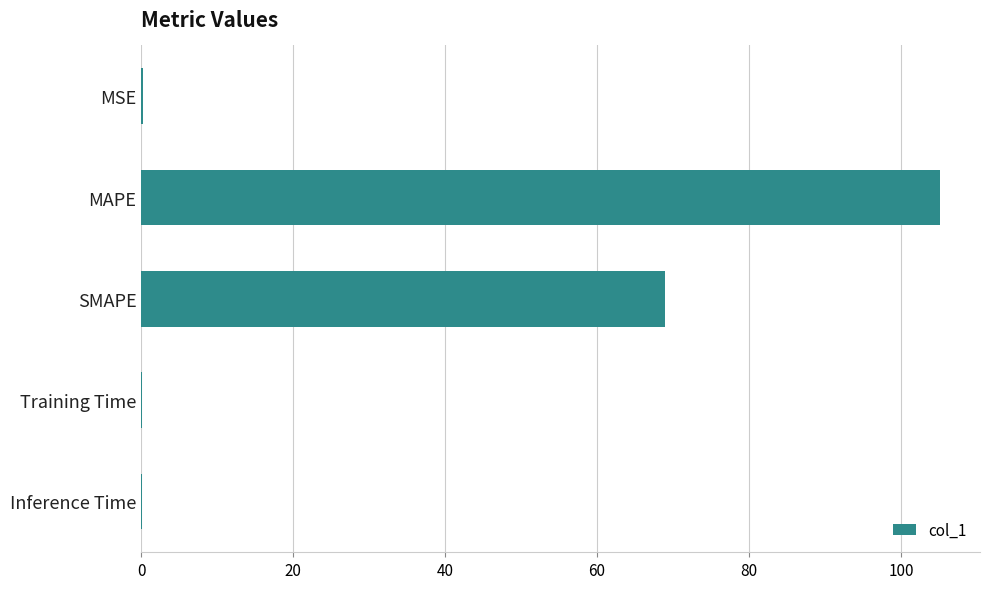

How many categories are shown in the chart?

5